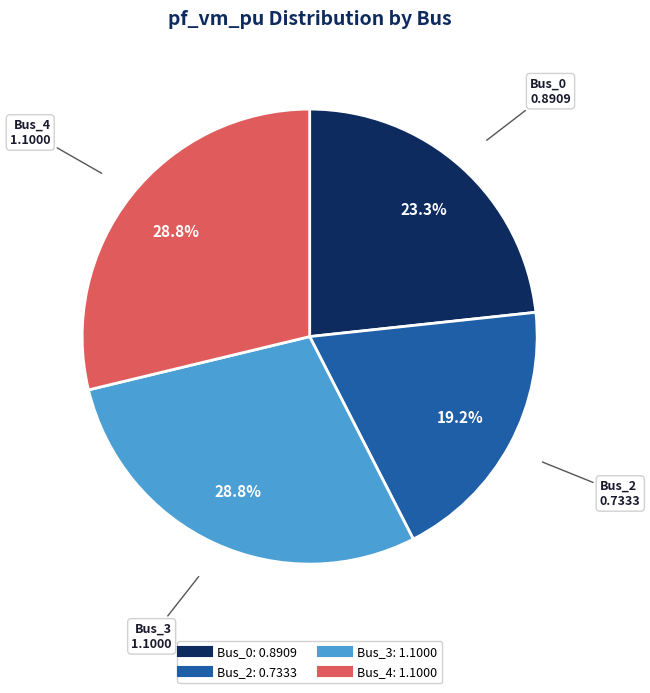

To the nearest percent, what is the average slice percentage?

25%